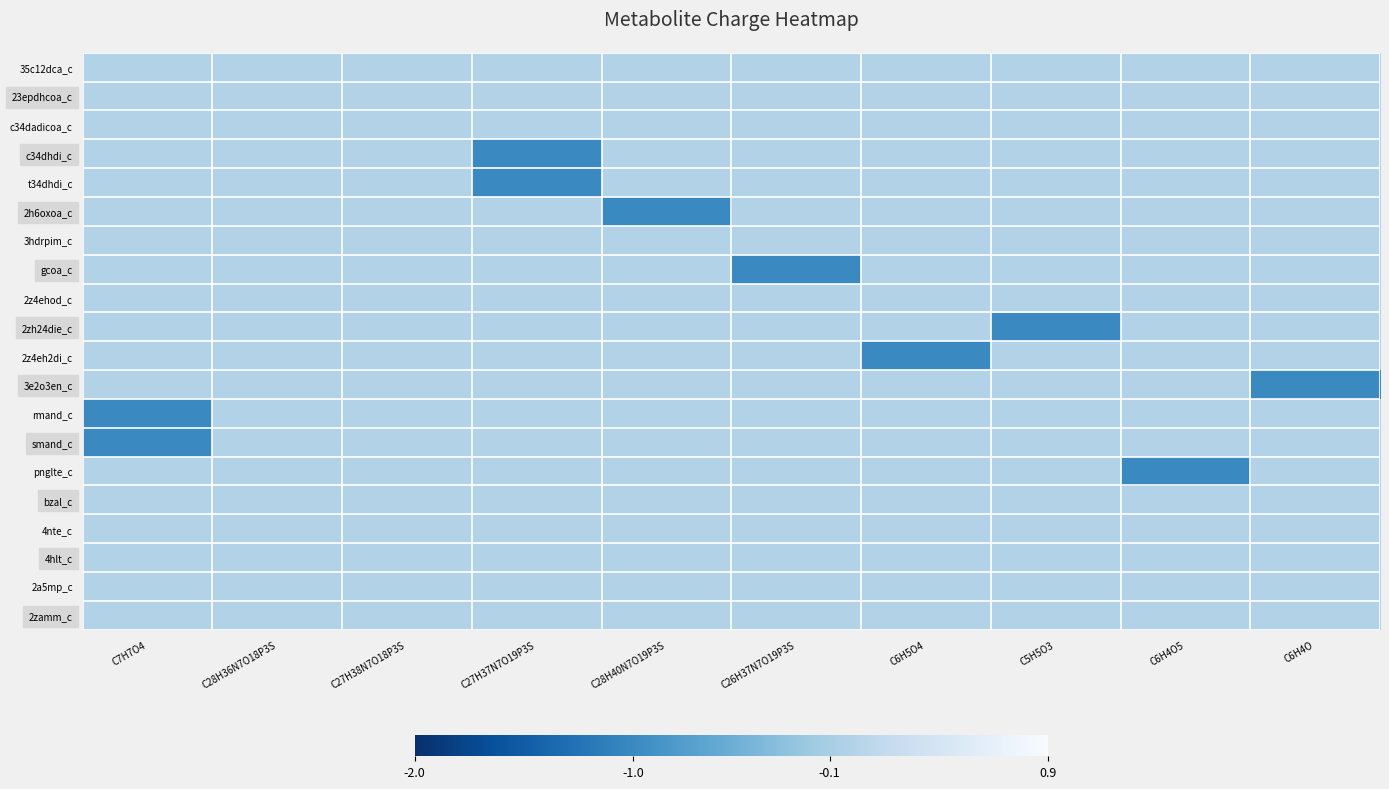

Rank the series by their maximum value, from lowest to highest.

35c12dca_c, 23epdhcoa_c, c34dadicoa_c, c34dhdi_c, t34dhdi_c, 2h6oxoa_c, 3hdrpim_c, gcoa_c, 2z4ehod_c, 2zh24die_c, 2z4eh2di_c, 3e2o3en_c, rmand_c, smand_c, pnglte_c, bzal_c, 4nte_c, 4hlt_c, 2a5mp_c, 2zamm_c